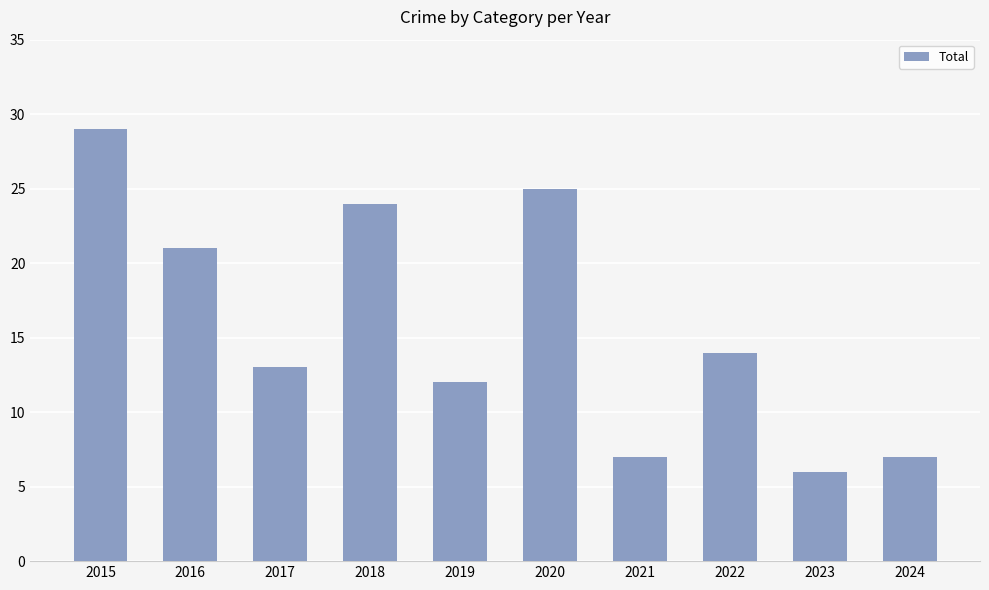

What is the maximum value shown in the chart?

29